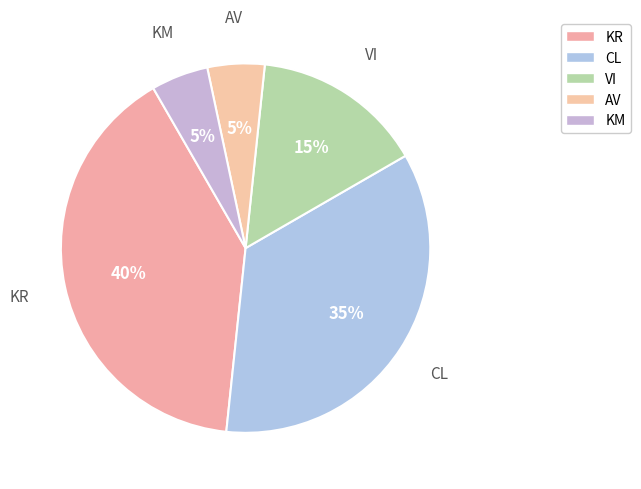

To the nearest percent, what is the combined percentage of KR and AV?

45%